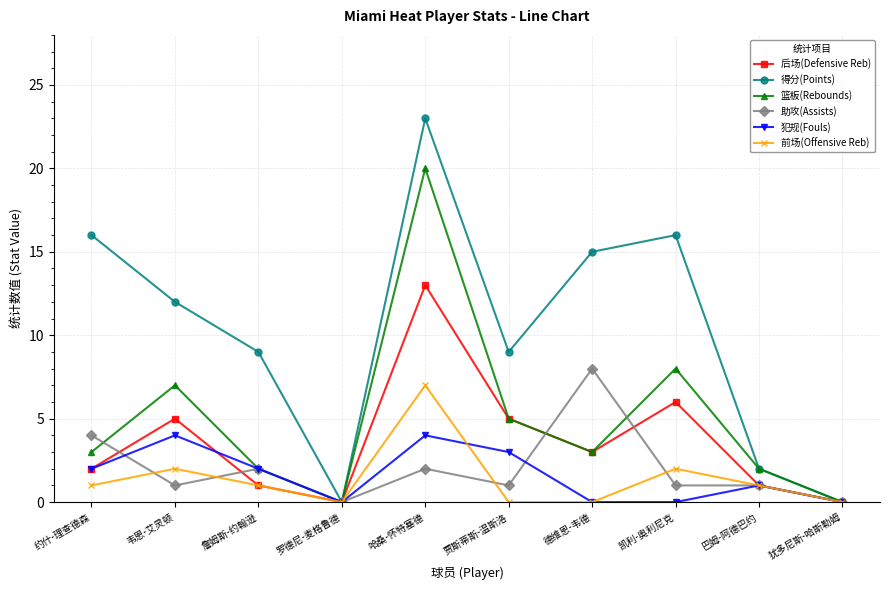

Which category has the highest value across all series?

哈桑-怀特塞德